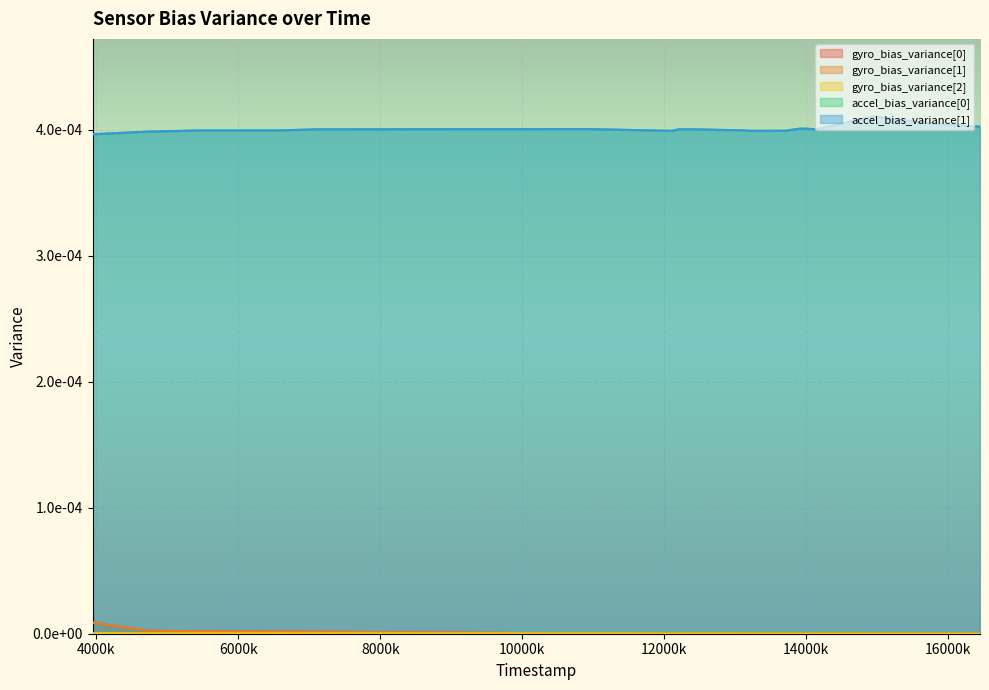

True or false: accel_bias_variance[1] and gyro_bias_variance[0] intersect in this chart.

False